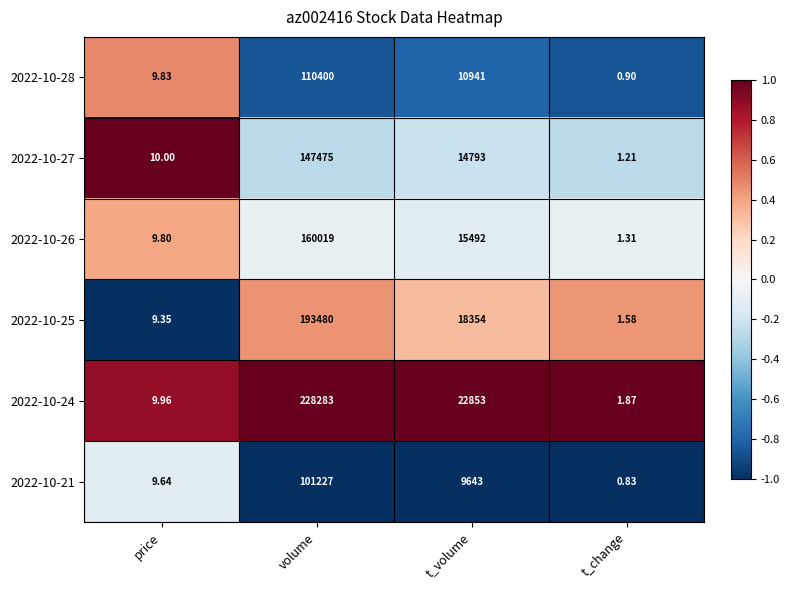

At which label does 2022-10-25 reach its minimum?

t_change